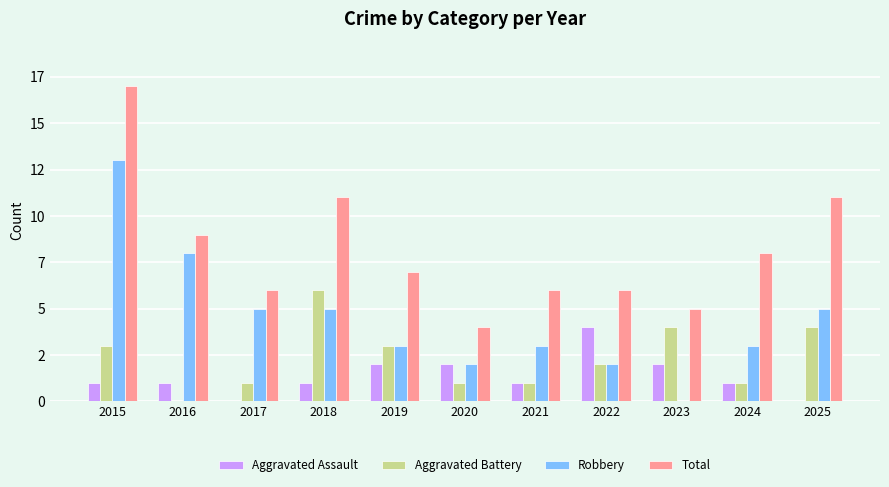

Reading left to right, transcribe all the data shown in this chart.

Aggravated Assault: 1	1	0	1	2	2	1	4	2	1	0
Aggravated Battery: 3	0	1	6	3	1	1	2	4	1	4
Robbery: 13	8	5	5	3	2	3	2	0	3	5
Total: 17	9	6	11	7	4	6	6	5	8	11